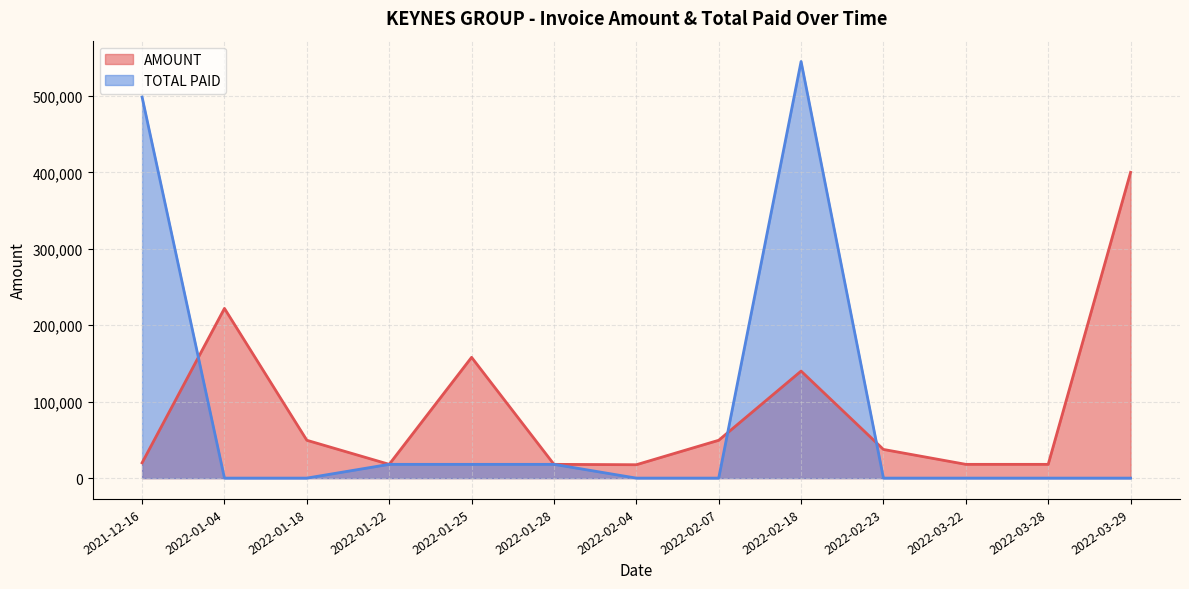

Which series changed the most between 2022-02-07 and 2022-03-29?

AMOUNT